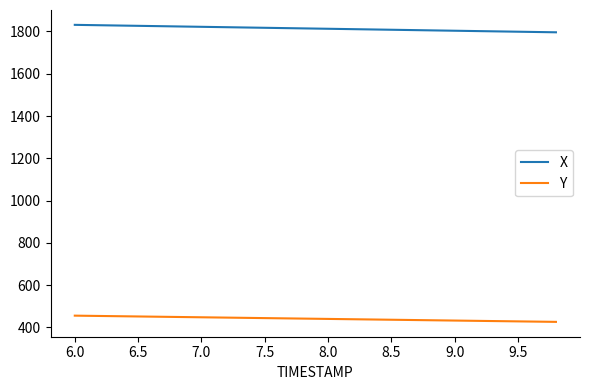

Which series has the largest total across all categories?

X